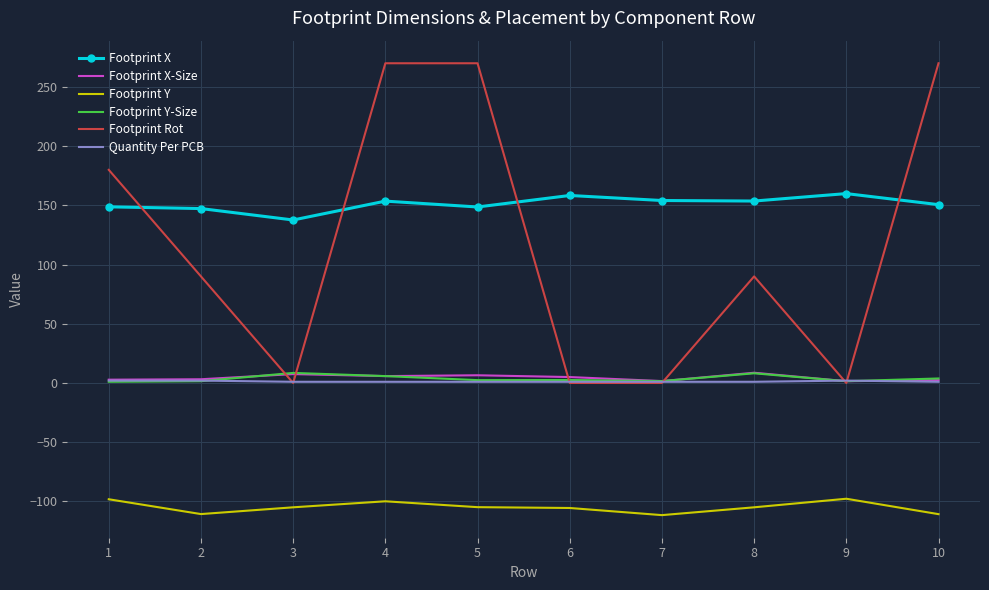

What is the greatest value displayed?

270.0